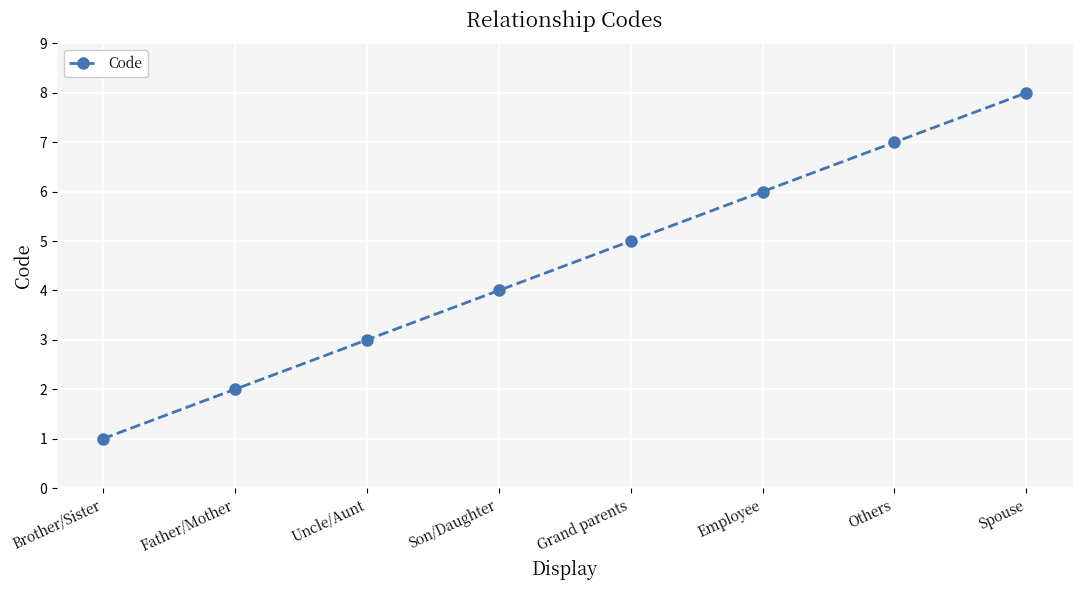

How many data points are less than 5?

4